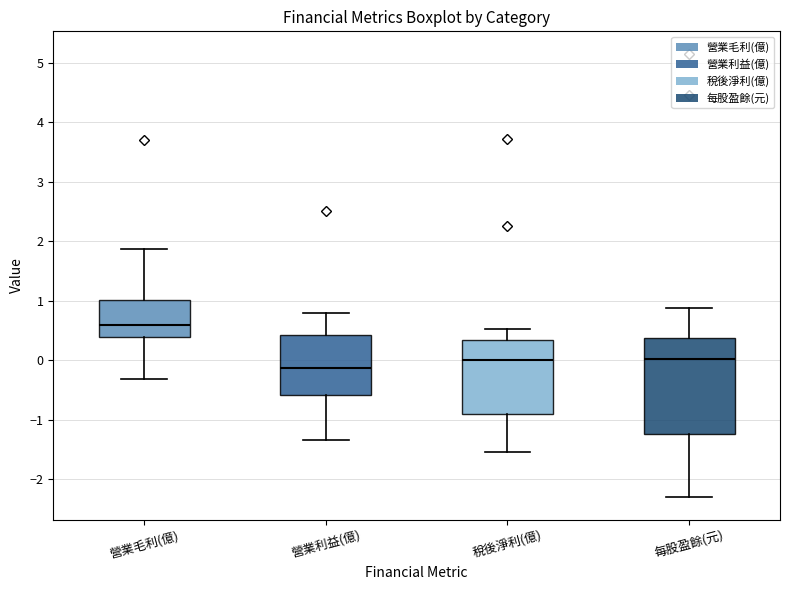

Reading left to right, read every box against the y-axis: the position of its median line, the range the box covers, and the ends of its whiskers. The values are not printed on the chart, so give them approximately, as read against the axis.

營業毛利(億): median 0.6, box 0.4 to 1.0, whiskers -0.3 to 1.9
營業利益(億): median -0.1, box -0.6 to 0.4, whiskers -1.3 to 0.8
稅後淨利(億): median 0.0, box -0.9 to 0.3, whiskers -1.5 to 0.5
每股盈餘(元): median 0.0, box -1.2 to 0.4, whiskers -2.3 to 0.9